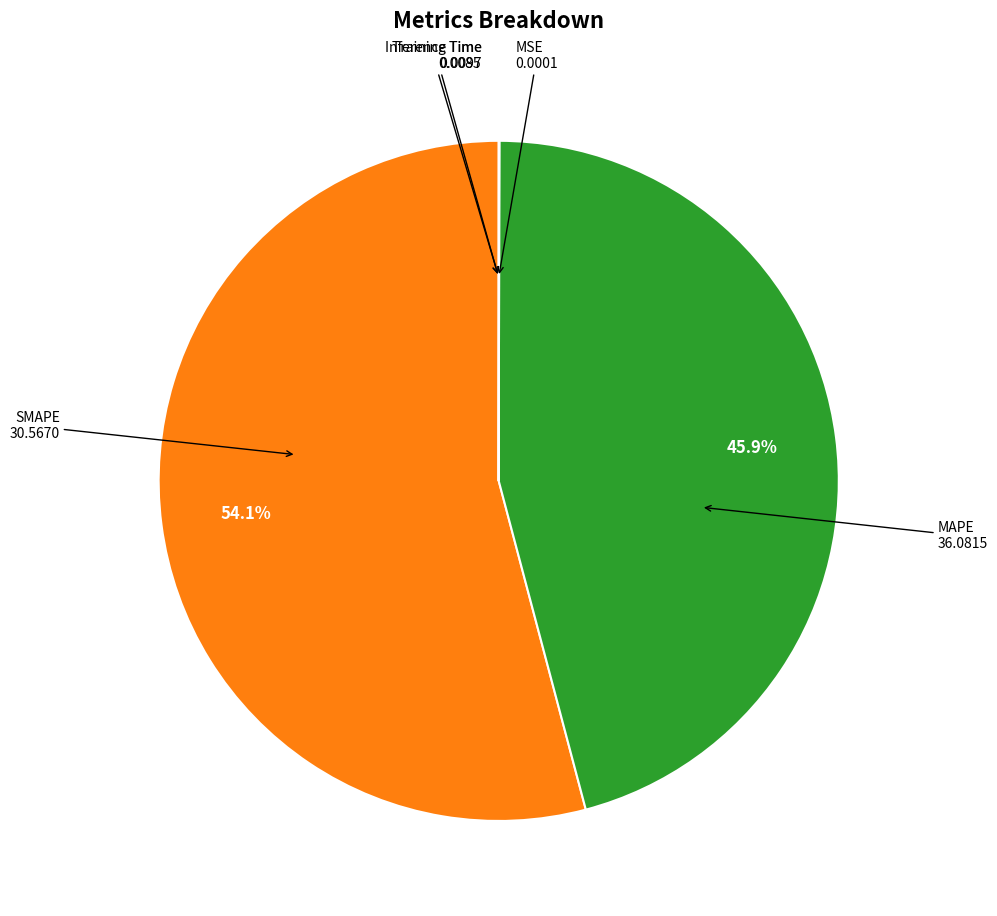

Is there a majority slice in this chart?

Yes